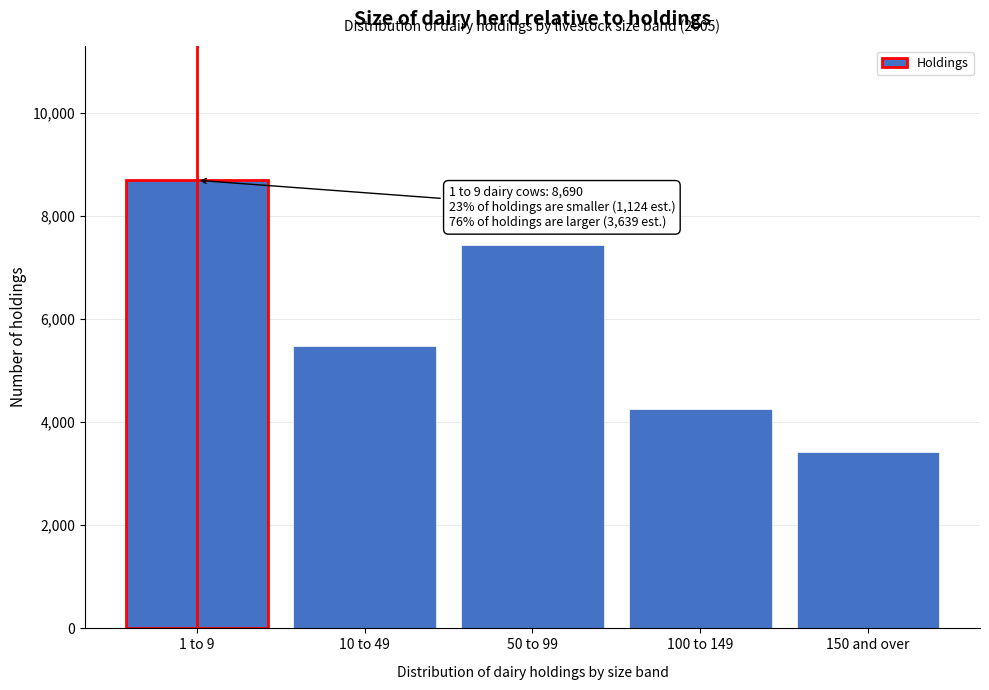

Reading left to right, what are all the values shown in this chart?

8690	5485	7440	4260	3416